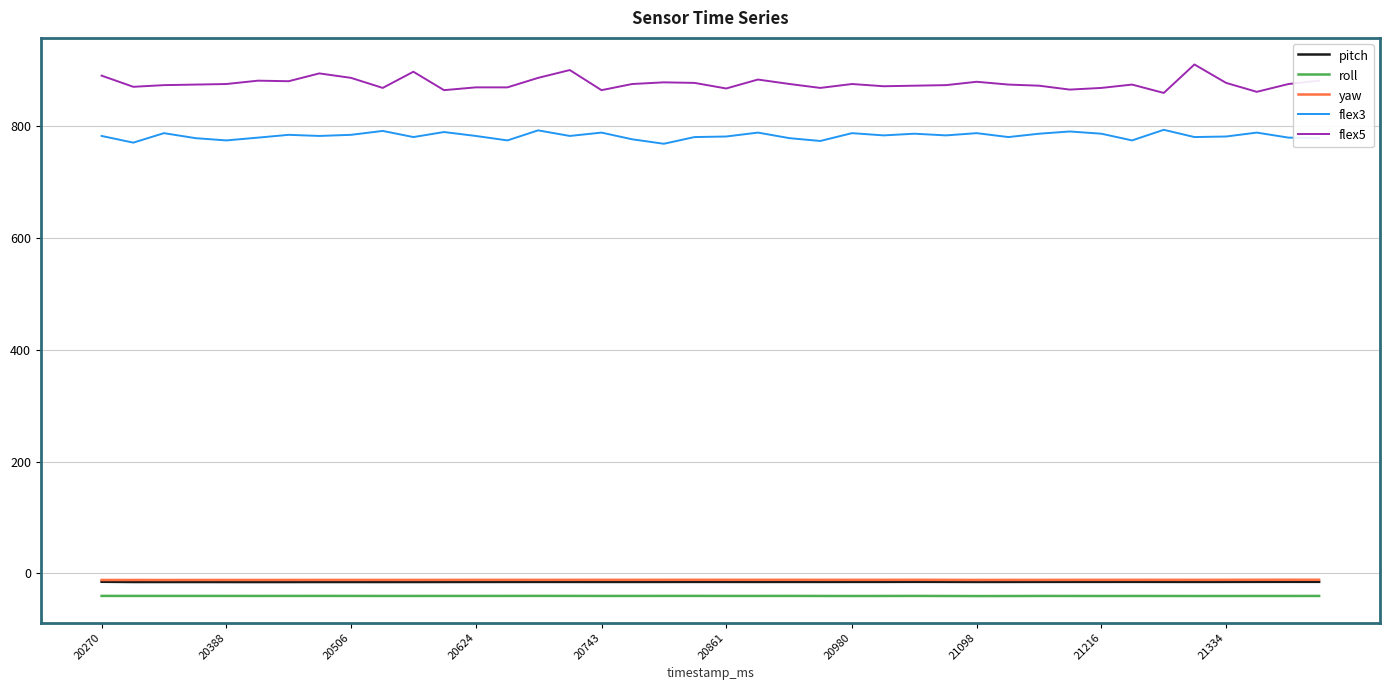

Is this an area chart (filled region under the line)?

No